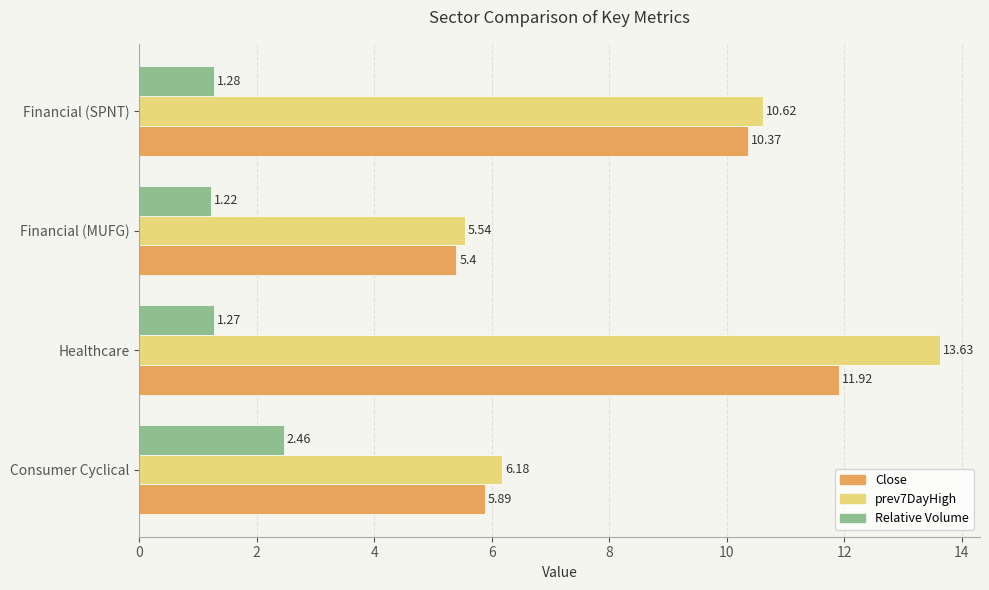

At which category is the sum across all series the highest?

Healthcare